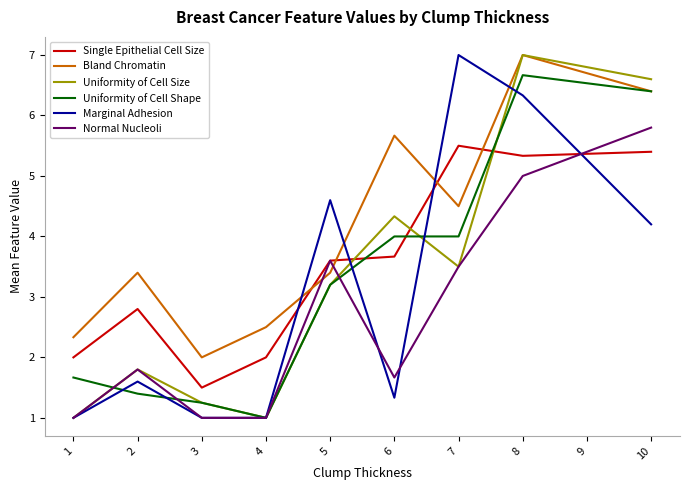

What is the smallest value displayed?

1.0